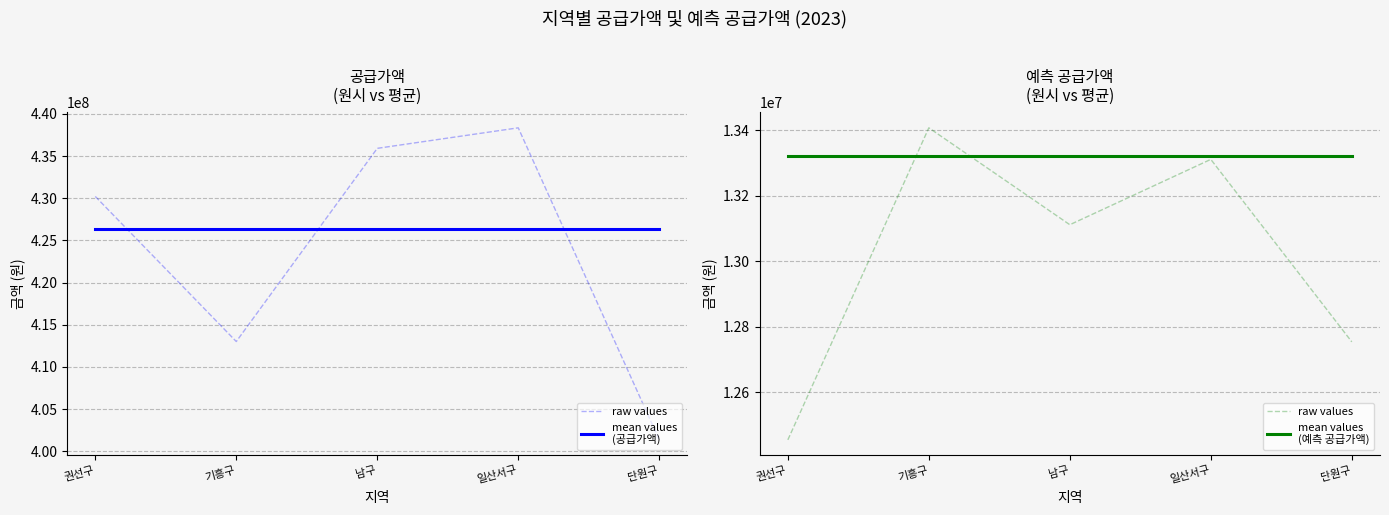

Reading right to left, transcribe all the data shown in this chart.

raw values: 12754176.4	13311214.7	13111750.6	13407563.3	12454998.0
mean values
(공급가액): 426317000.0	426317000.0	426317000.0	426317000.0	426317000.0
mean values
(예측 공급가액): 13322406.2	13322406.2	13322406.2	13322406.2	13322406.2